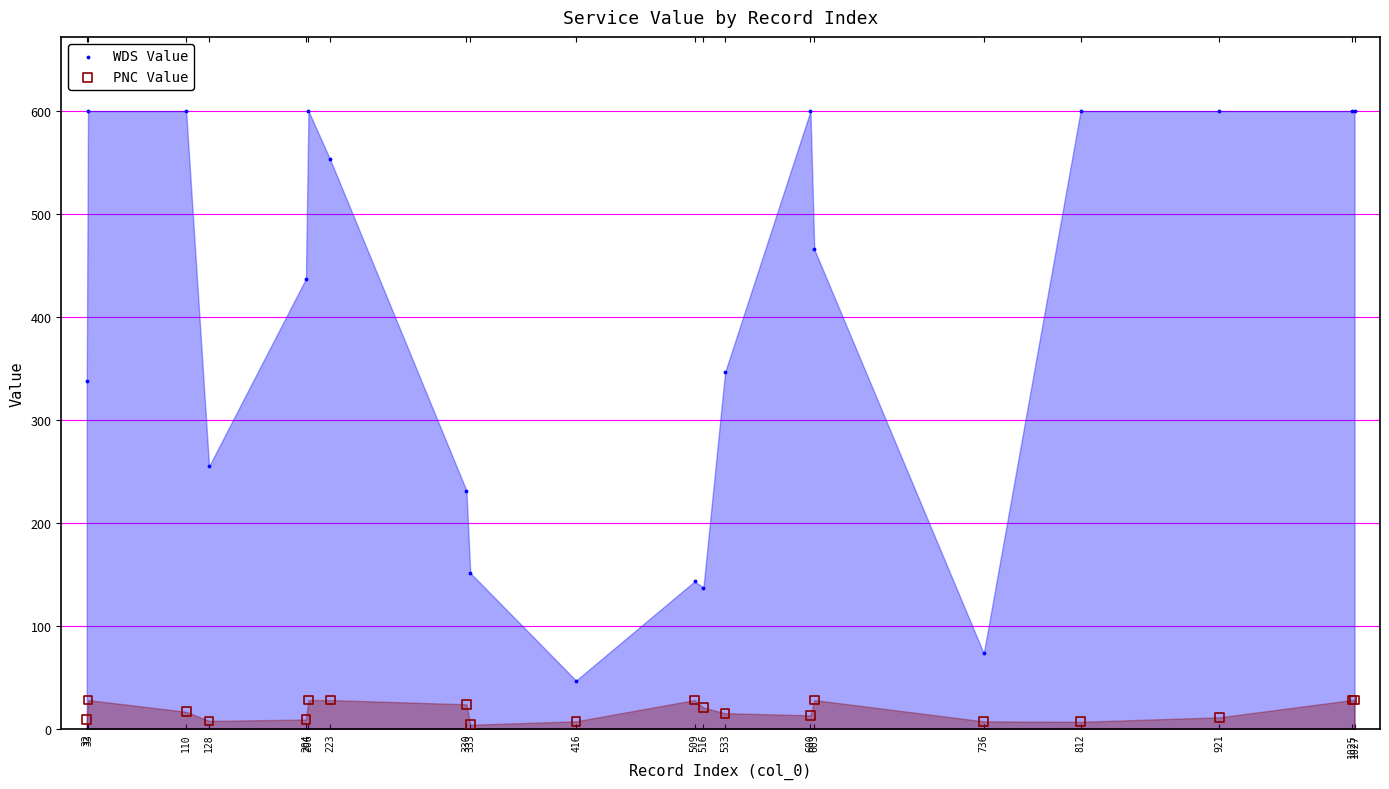

Which series contains the lowest Y value?

PNC Value